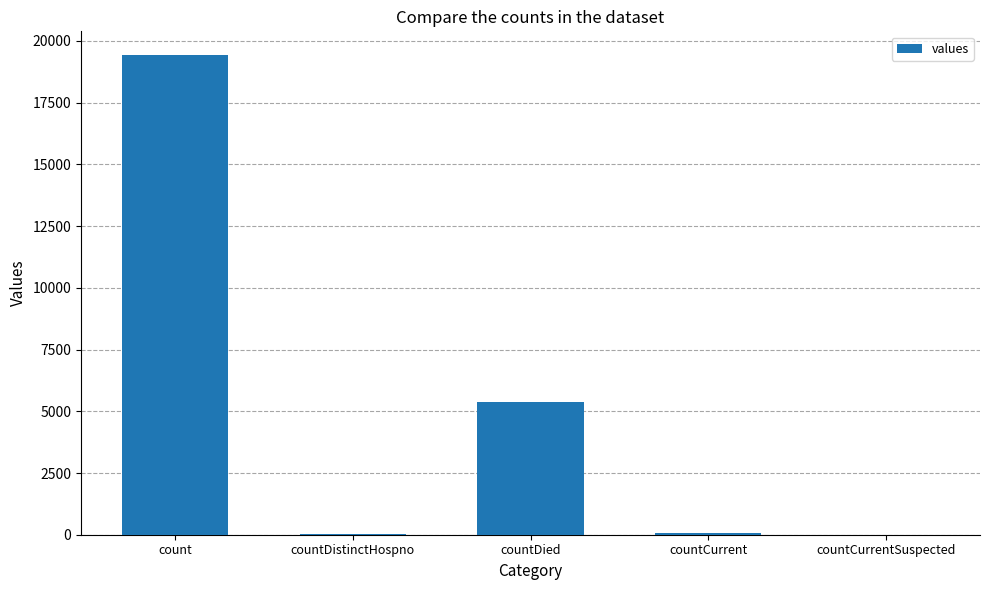

What is the greatest value displayed?

19420